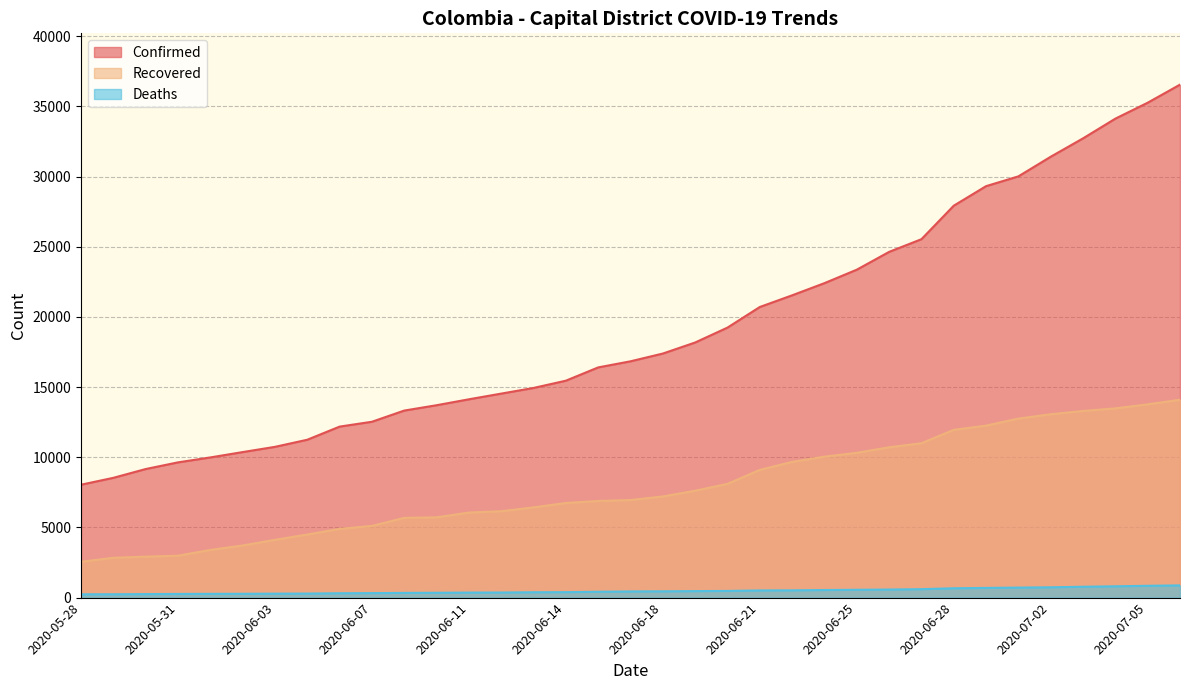

How many lines are shown in the chart?

3